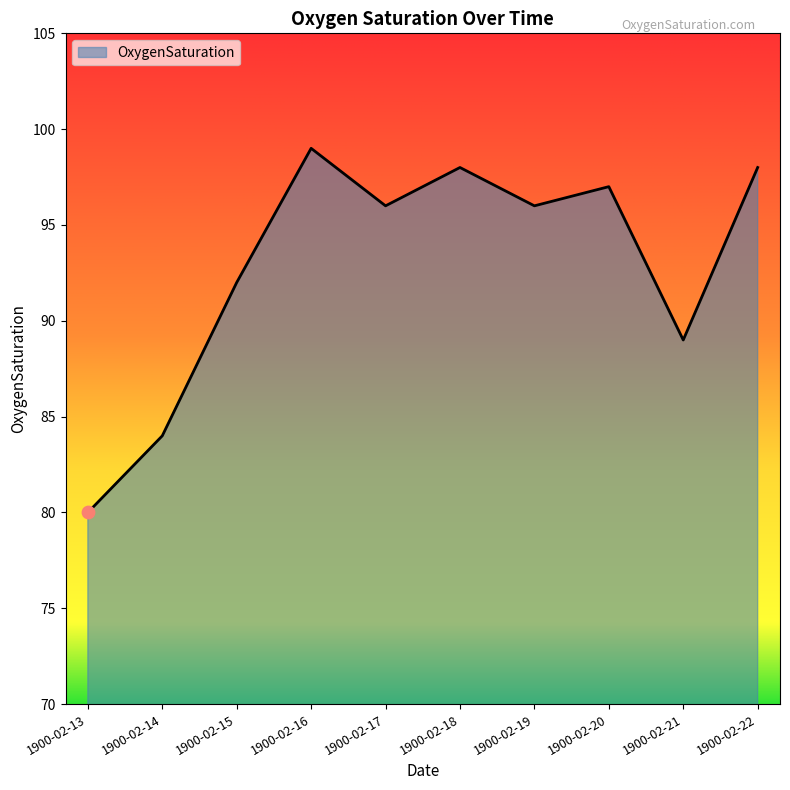

Approximately how many times larger is the value at 1900-02-13 compared to 1900-02-21?

0.9